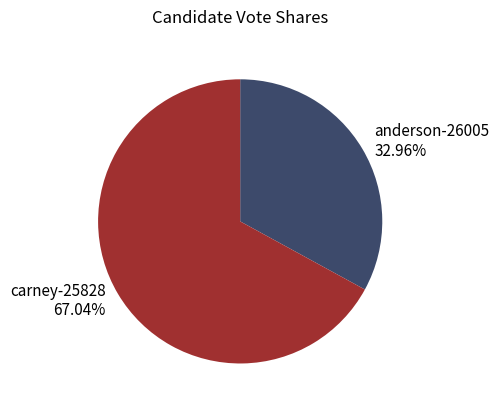

Which category has the smallest portion of the pie?

anderson-26005